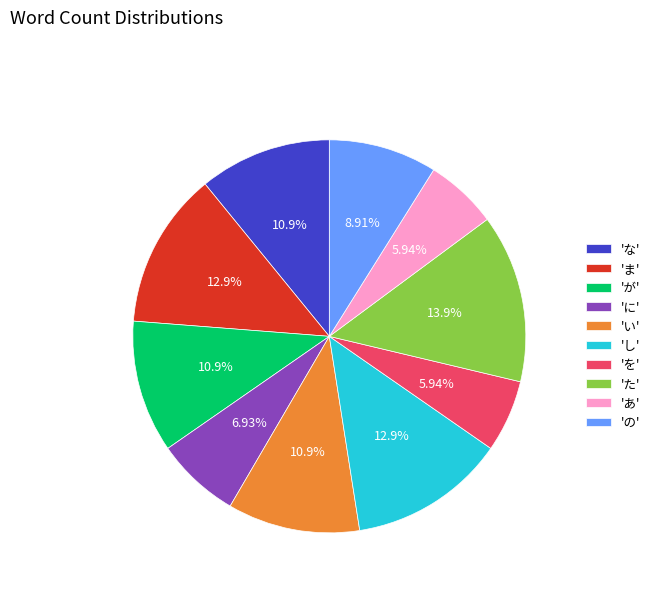

How many slices are in this pie chart?

10